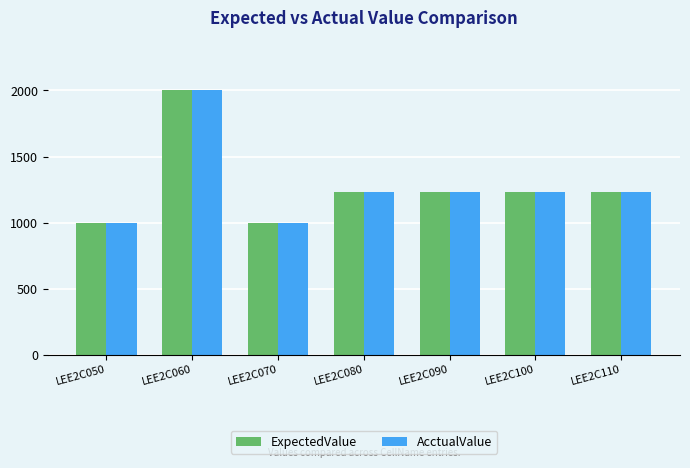

At which label does ExpectedValue reach its peak?

LEE2C060